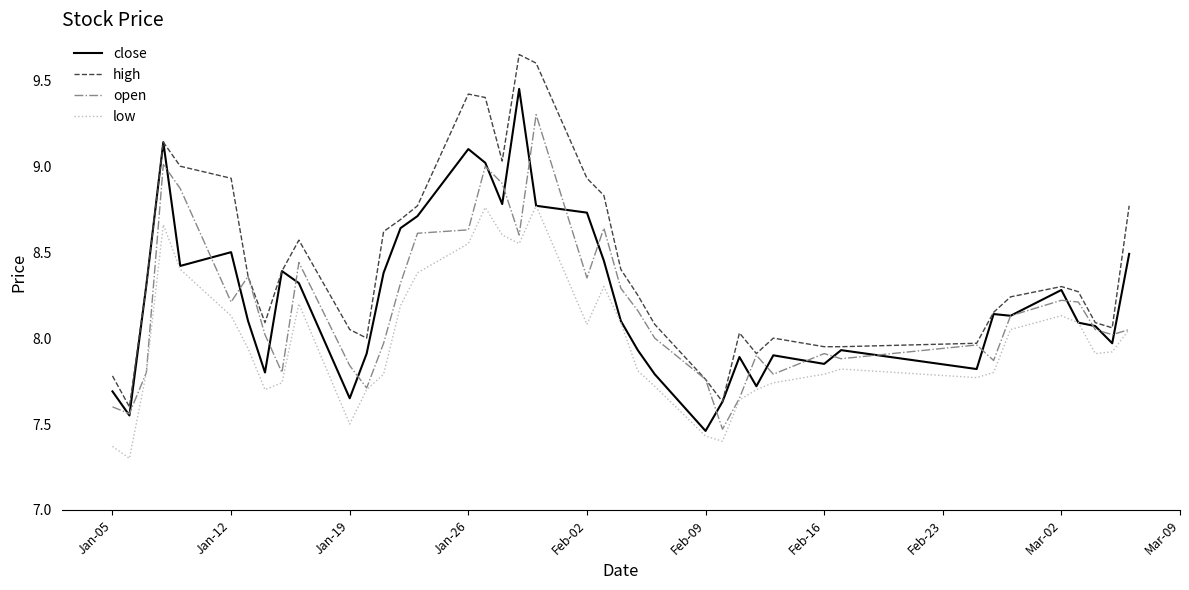

List the series in order of their peak value, lowest first.

low, open, close, high